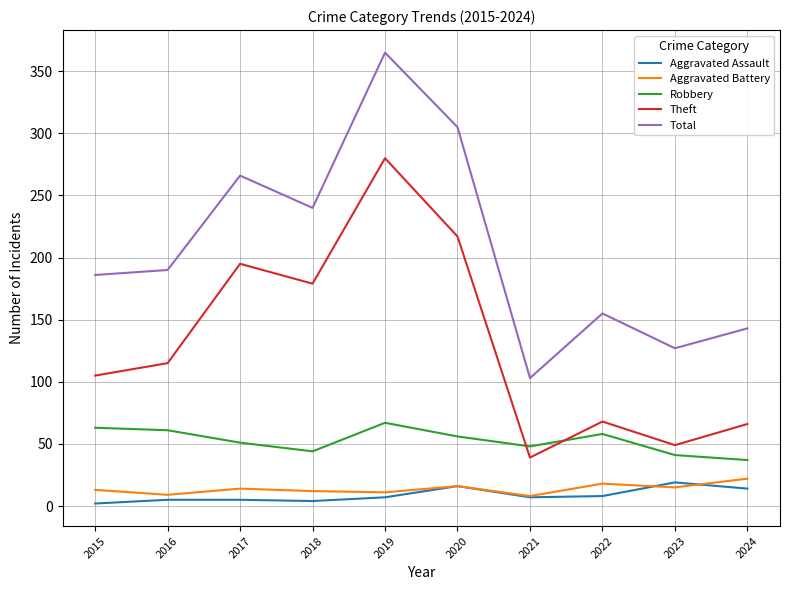

What is the minimum value for Theft?

39